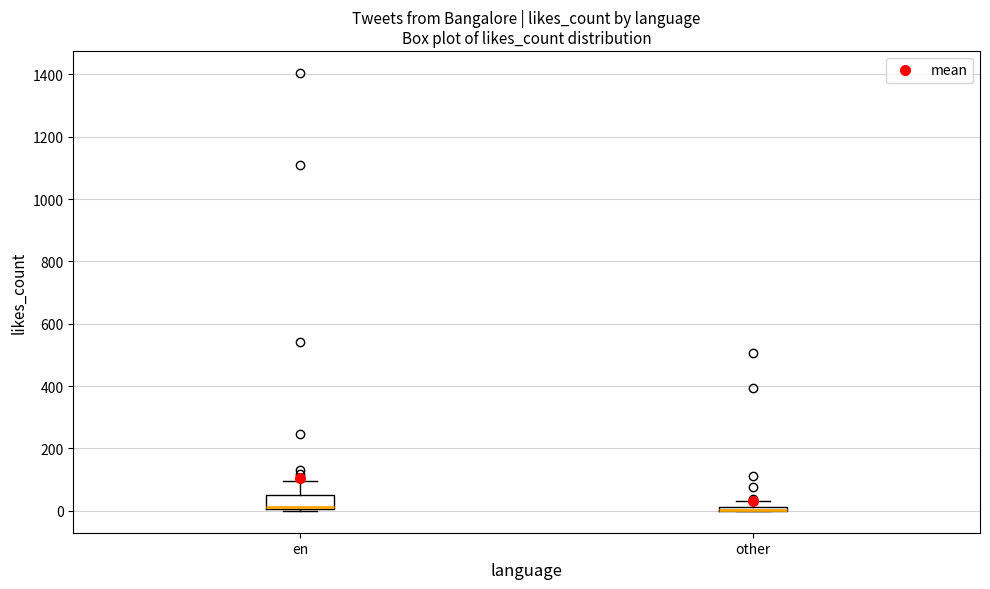

Where is the upper edge of the box for other on the y-axis? The values are not printed on the chart, so give them approximately, as read against the axis.

20